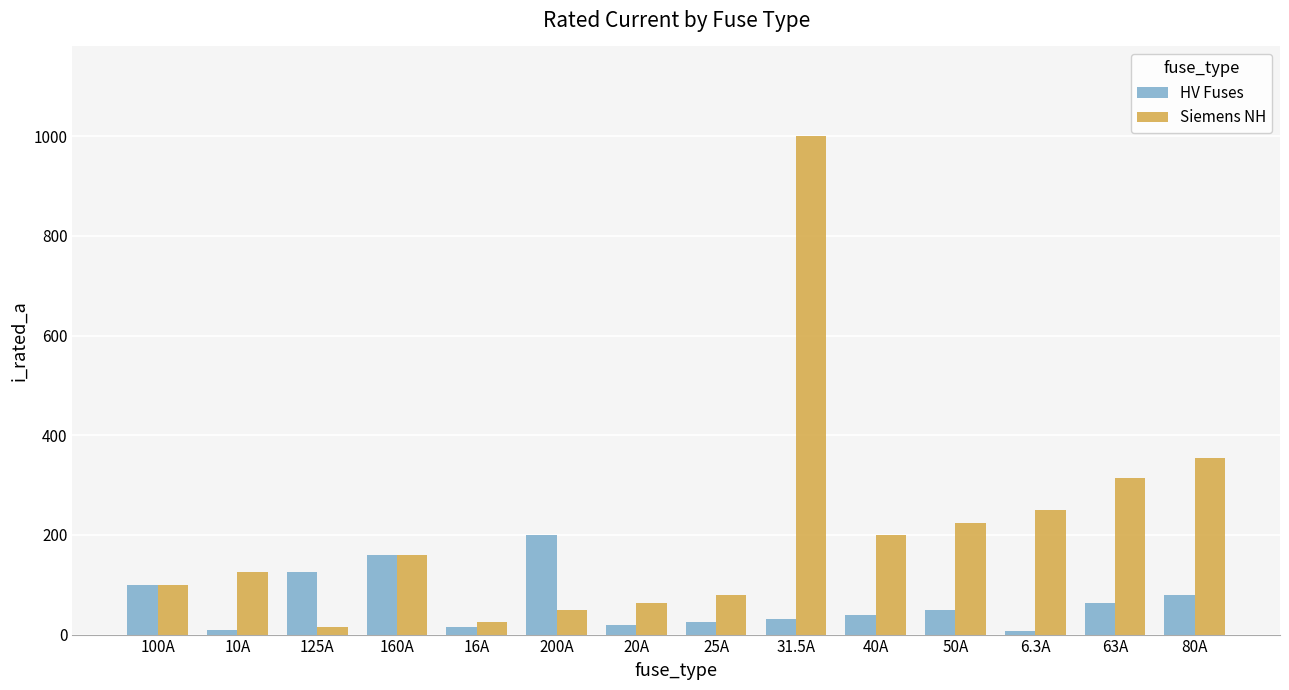

At which label is Siemens NH closest to 508?

80A